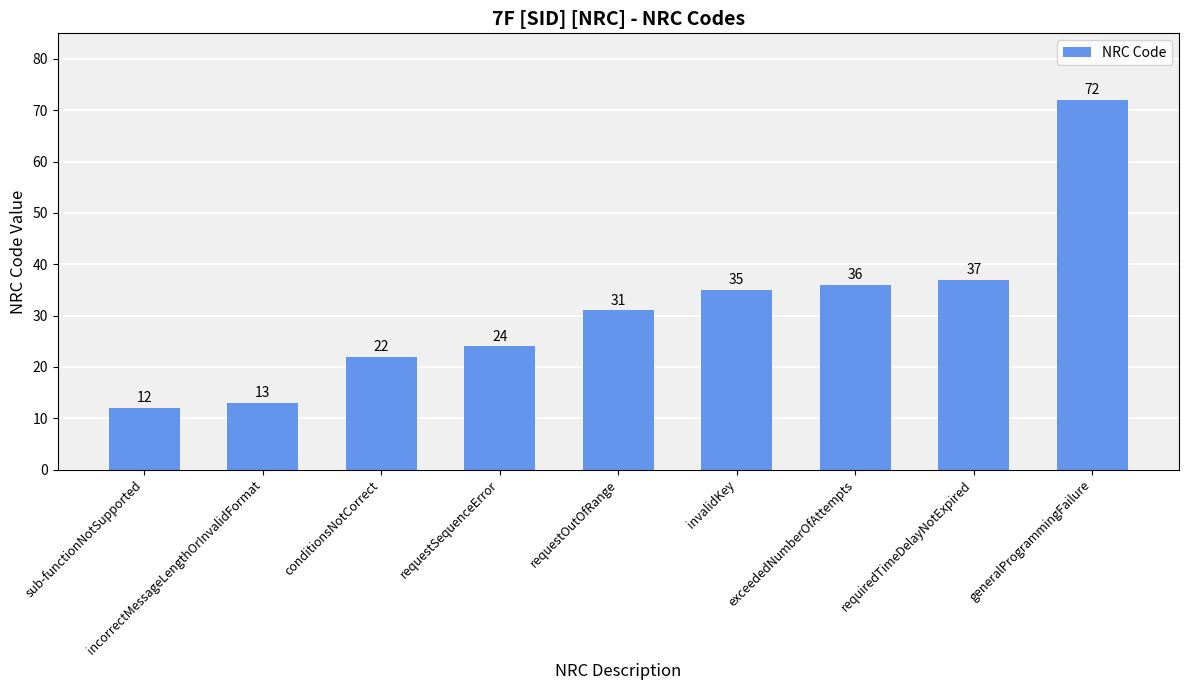

Reading left to right, transcribe all the data shown in this chart.

12	13	22	24	31	35	36	37	72